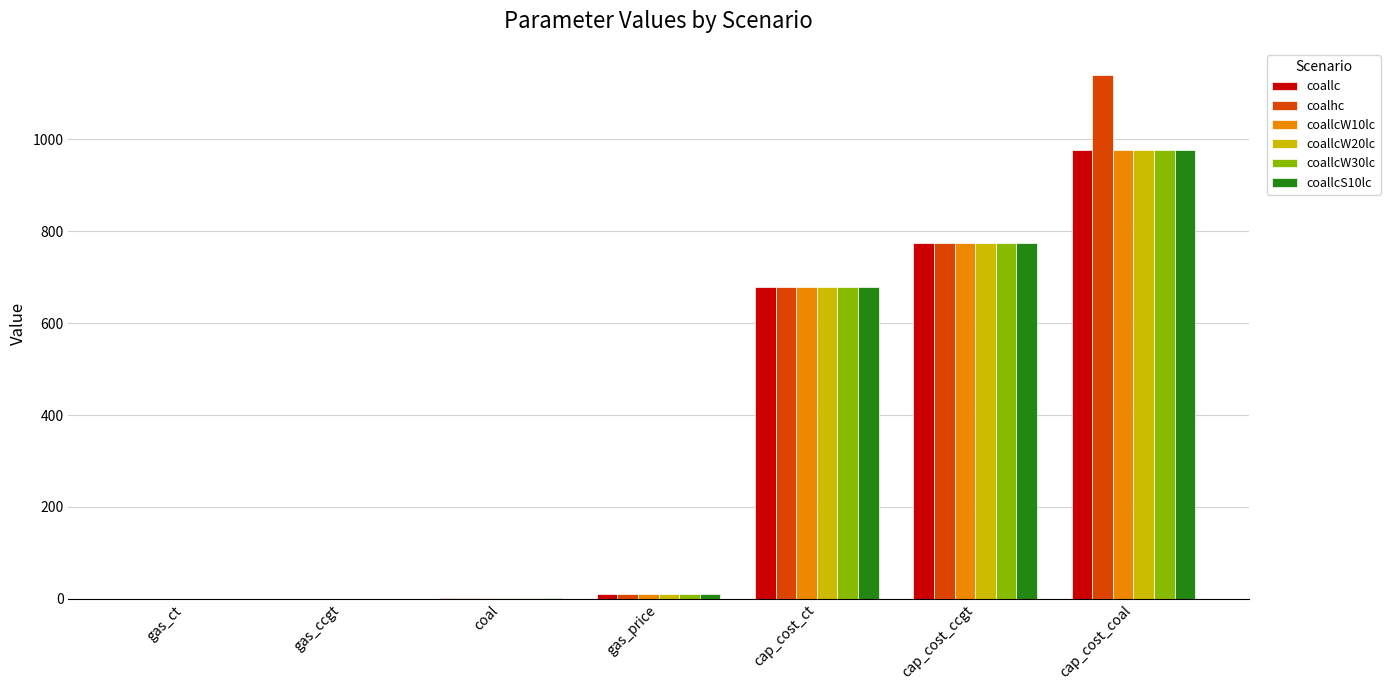

What is the sum of the coallcS10lc values at cap_cost_ct and gas_price?

688.3